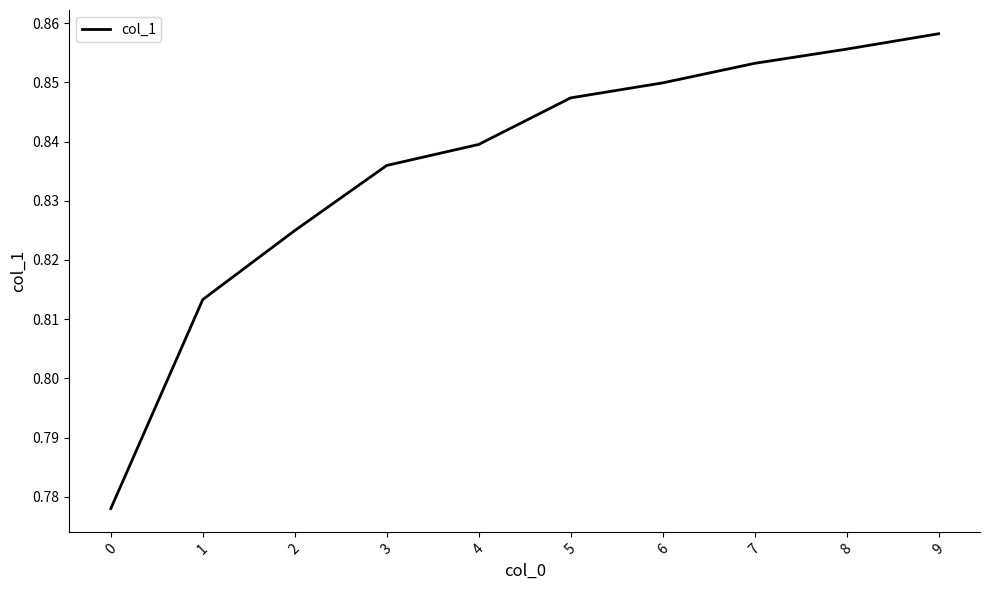

Which has a higher value, 6 or 7?

7